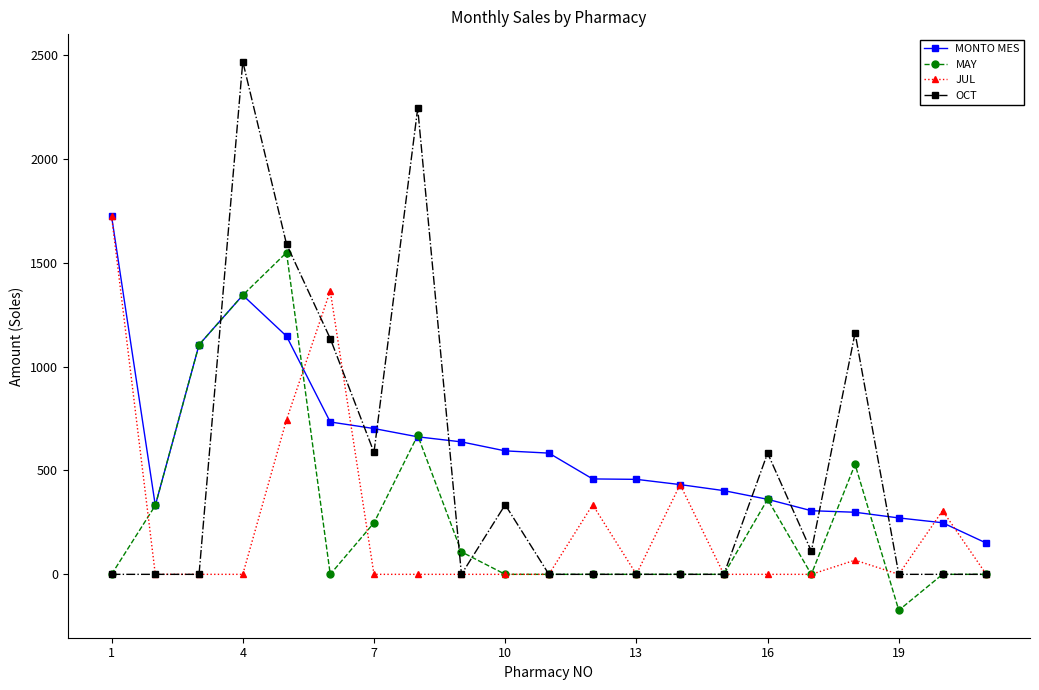

How many intersections are there between MONTO MES and OCT?

8